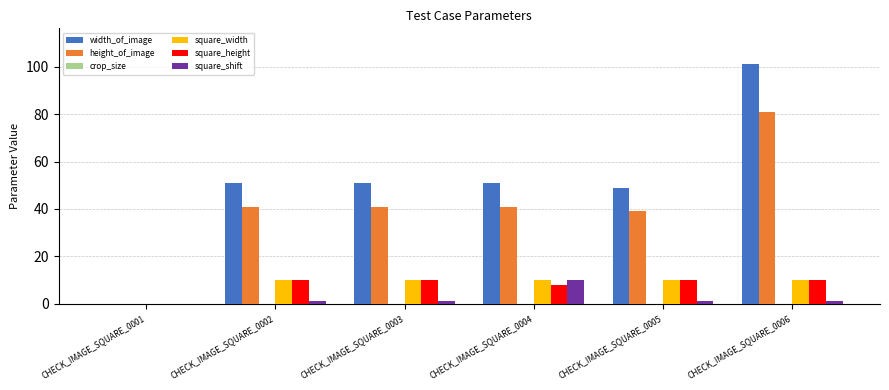

What is the sum of all square_shift values?

14